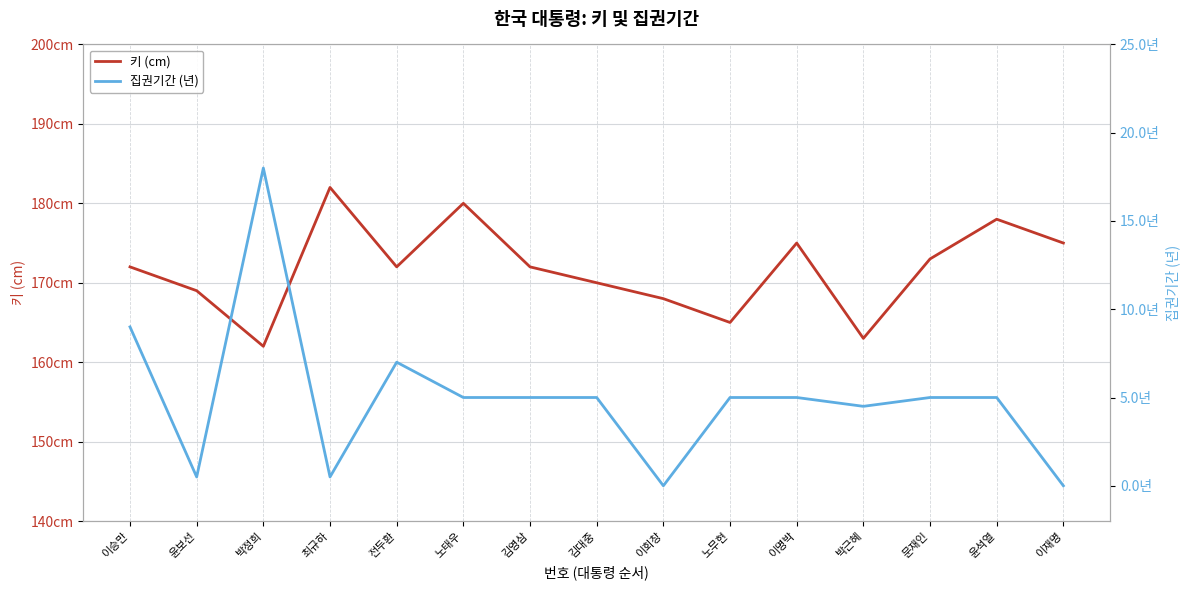

Reading left to right, what are all the values shown in this chart?

키 (cm): 이승만=172.0	윤보선=169.0	박정희=162.0	최규하=182.0	전두환=172.0	노태우=180.0	김영삼=172.0	김대중=170.0	이회창=168.0	노무현=165.0	이명박=175.0	박근혜=163.0	문재인=173.0	윤석열=178.0	이재명=175.0
집권기간 (년): 이승만=9.0	윤보선=0.5	박정희=18.0	최규하=0.5	전두환=7.0	노태우=5.0	김영삼=5.0	김대중=5.0	이회창=0.0	노무현=5.0	이명박=5.0	박근혜=4.5	문재인=5.0	윤석열=5.0	이재명=0.0